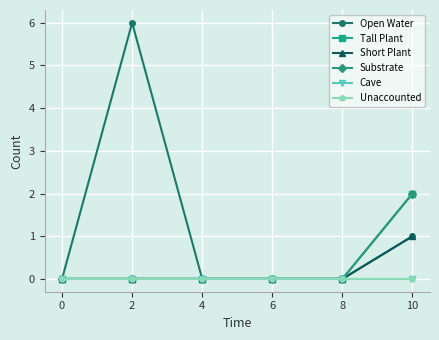

Is this an area chart (filled region under the line)?

No